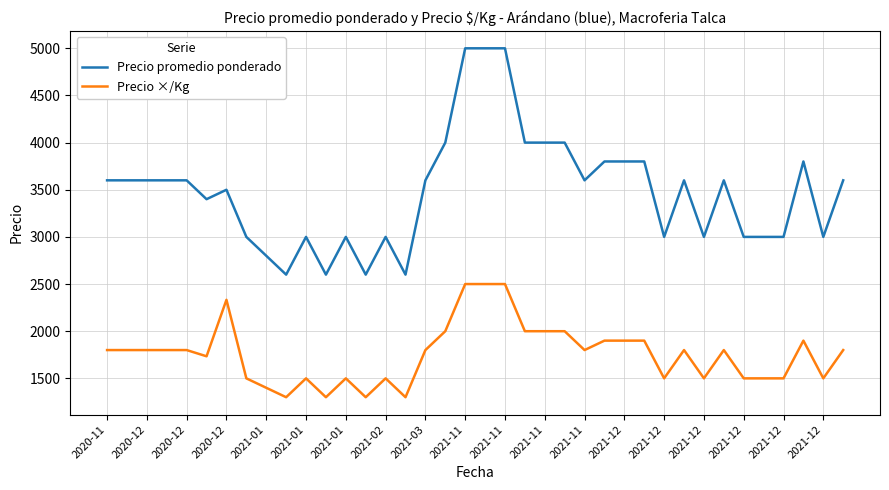

Does the chart have visible grid lines?

Yes